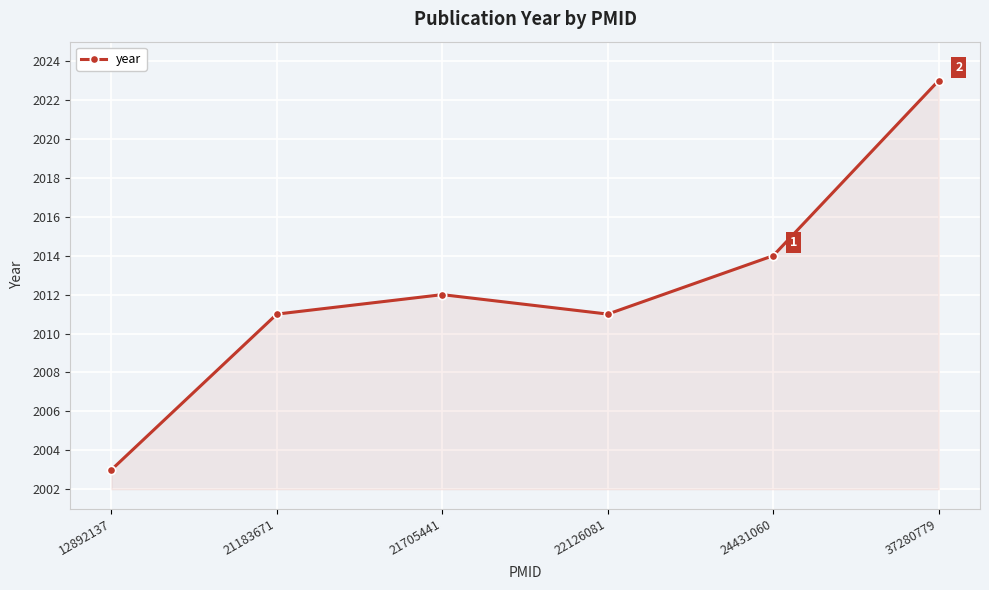

How many data points are less than 2012?

3